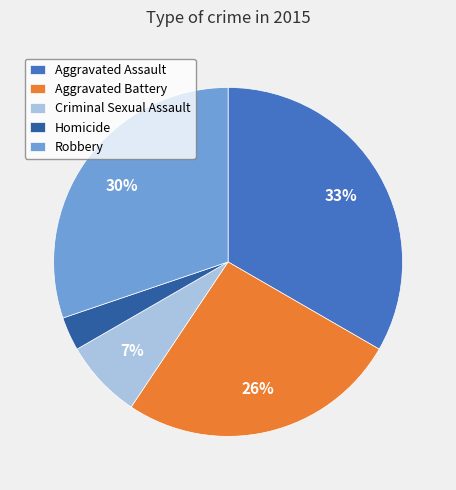

To the nearest percent, what is the average slice percentage?

20%